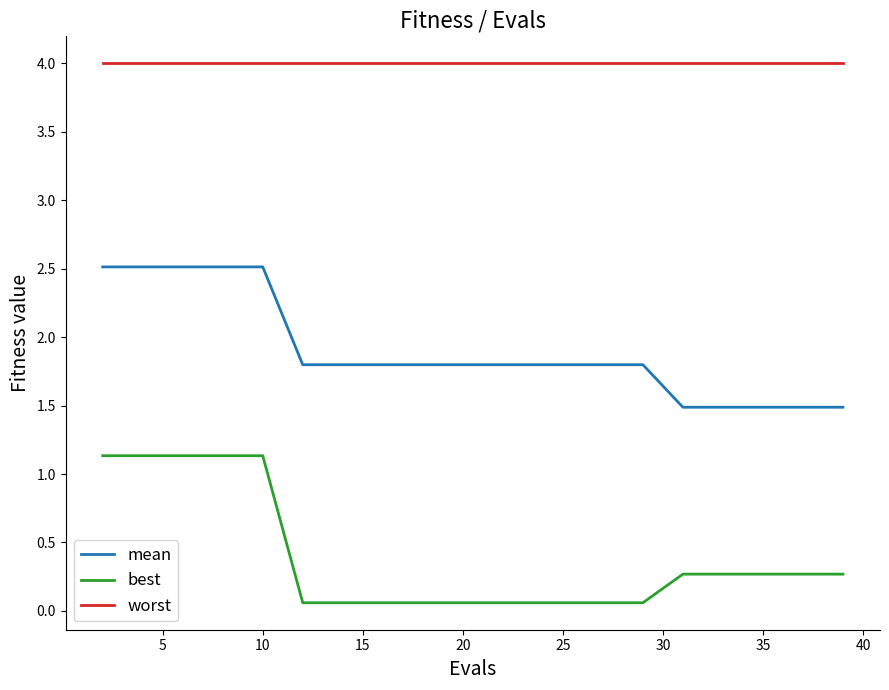

Which series has the largest total across all categories?

worst